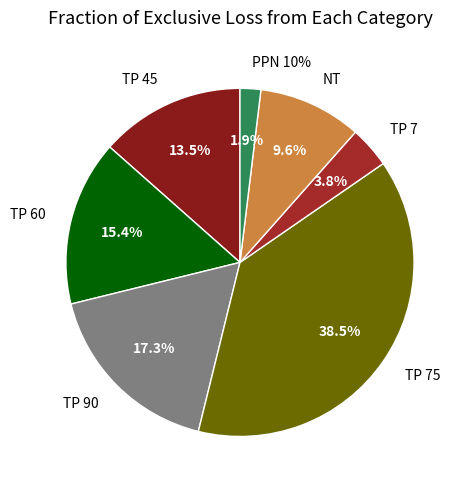

The TP 45 slice represents 13% of the pie. True or false?

True